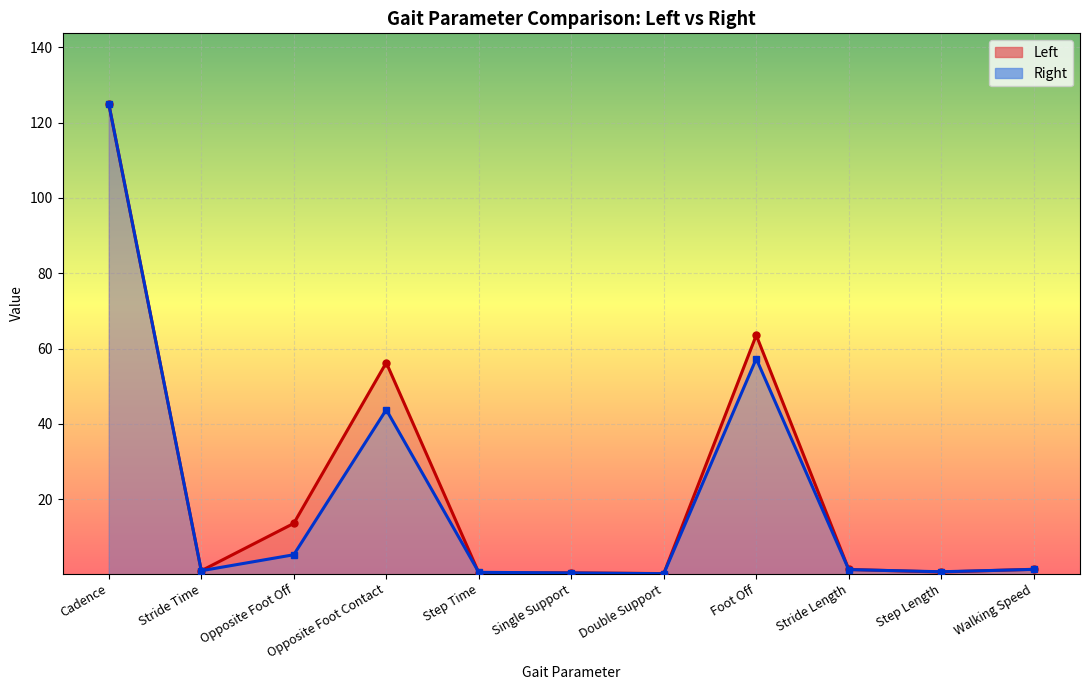

What is the difference between the second highest and second lowest values in the Left series?

63.1